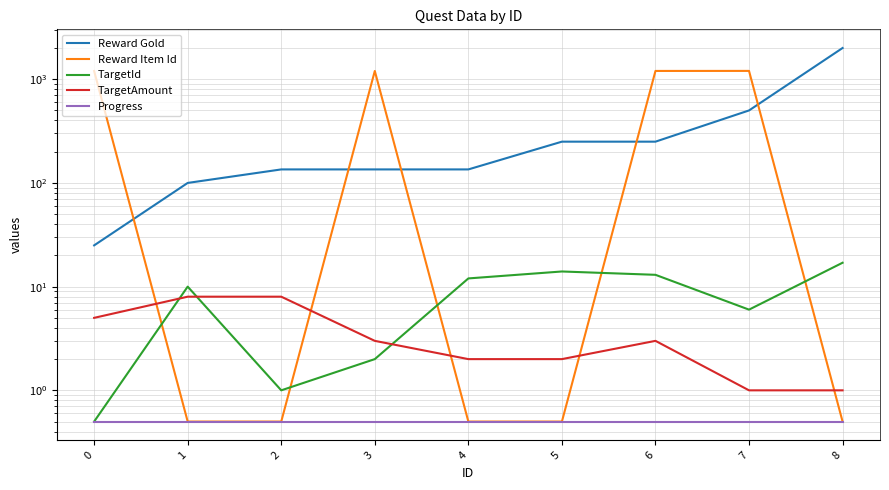

What is the average value of the Reward Item Id series?

534.3